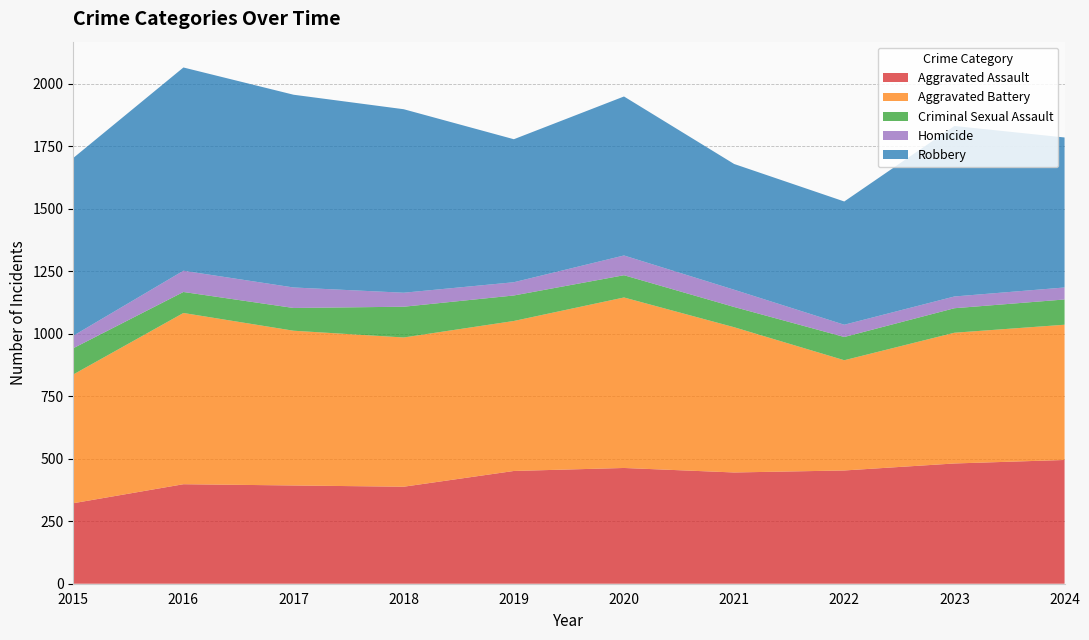

Reading left to right, transcribe all the data shown in this chart.

Aggravated Assault: 322	398	393	388	451	463	445	453	481	495
Aggravated Battery: 515	685	619	597	600	682	581	441	523	541
Criminal Sexual Assault: 105	84	91	123	102	89	81	93	98	101
Homicide: 50	85	82	56	53	79	69	49	47	48
Robbery: 711	813	771	734	572	636	503	493	682	600